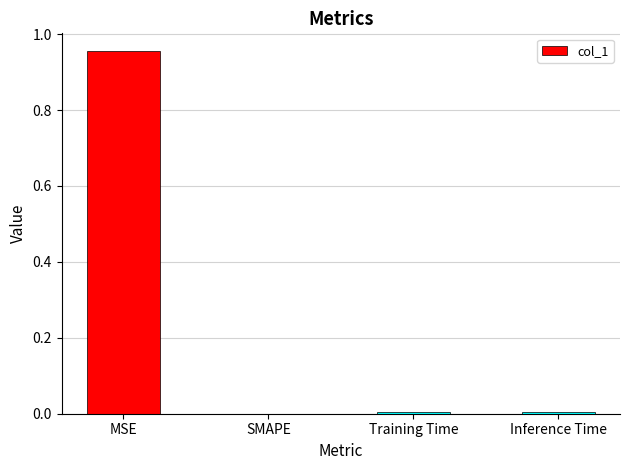

Between MSE and Training Time, which is larger?

MSE